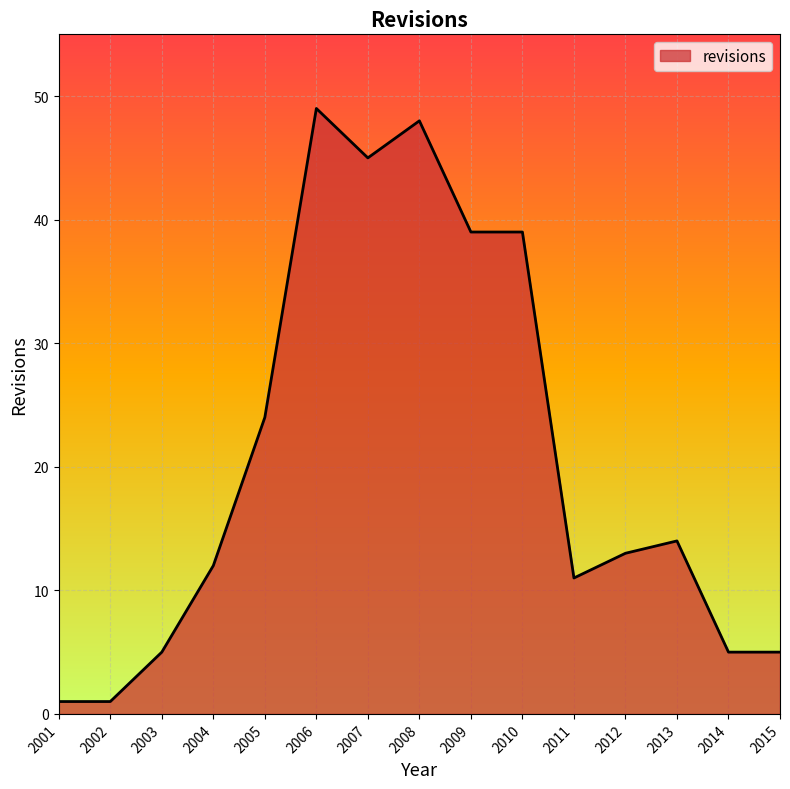

What is the sum of all values?

311